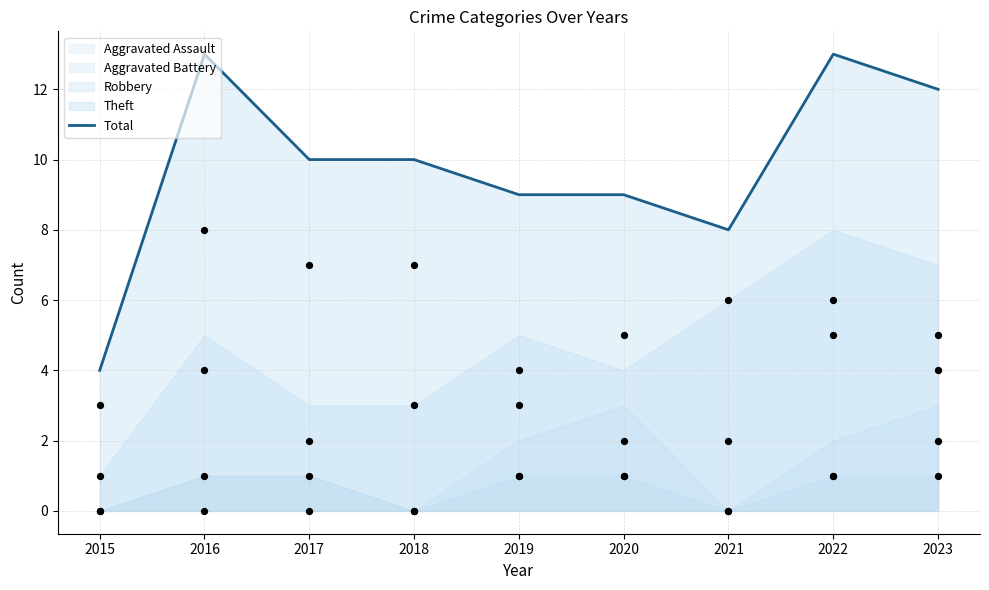

What is the change in value from 2015 to 2022?

+9